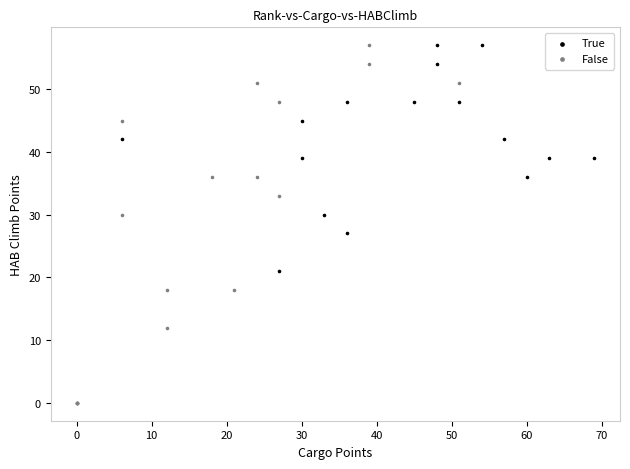

Which series contains the lowest Y value?

False